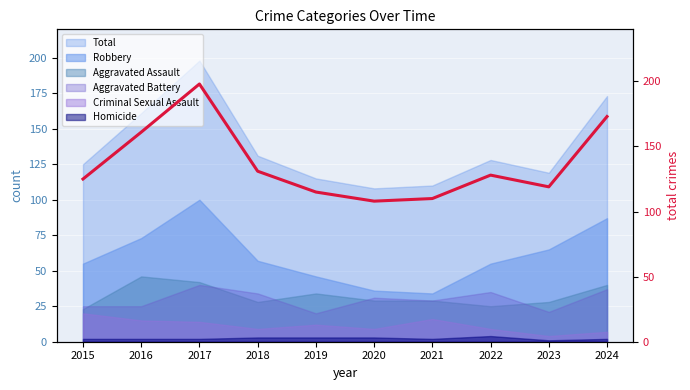

Approximately how many times larger is the value at 2015 compared to 2017?

0.6